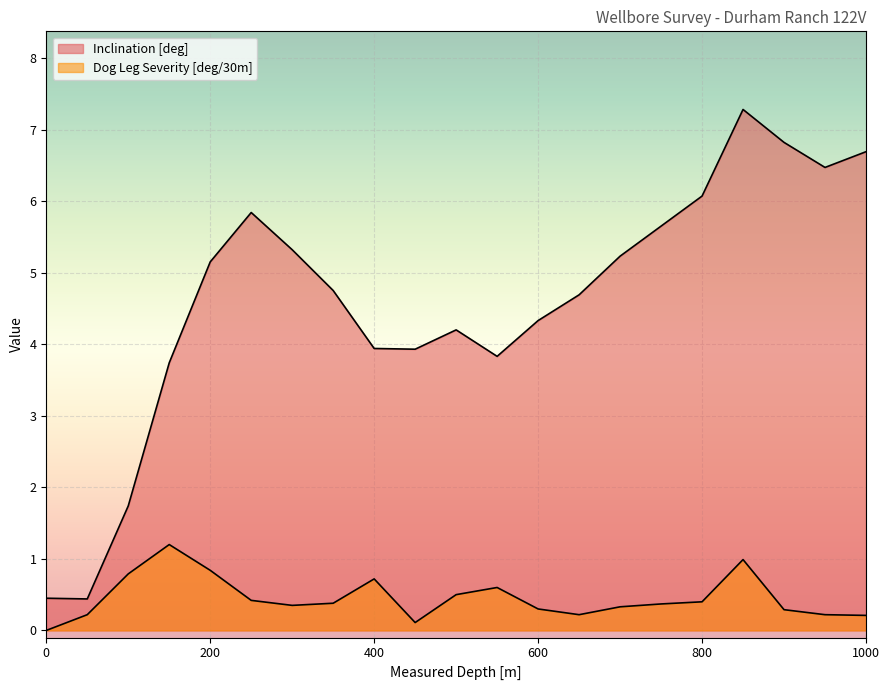

What is the total value across all series at 900?

7.1